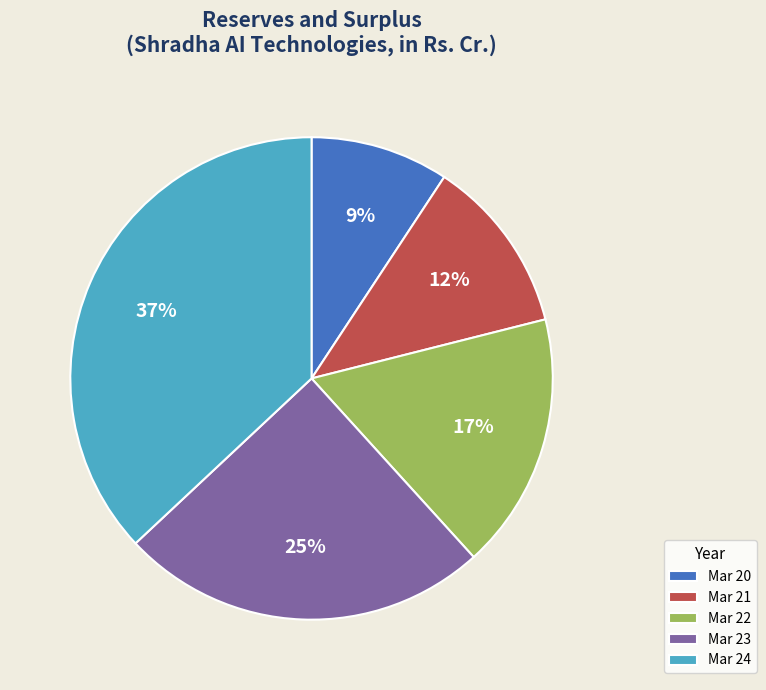

Which category has the smallest portion of the pie?

Mar 20